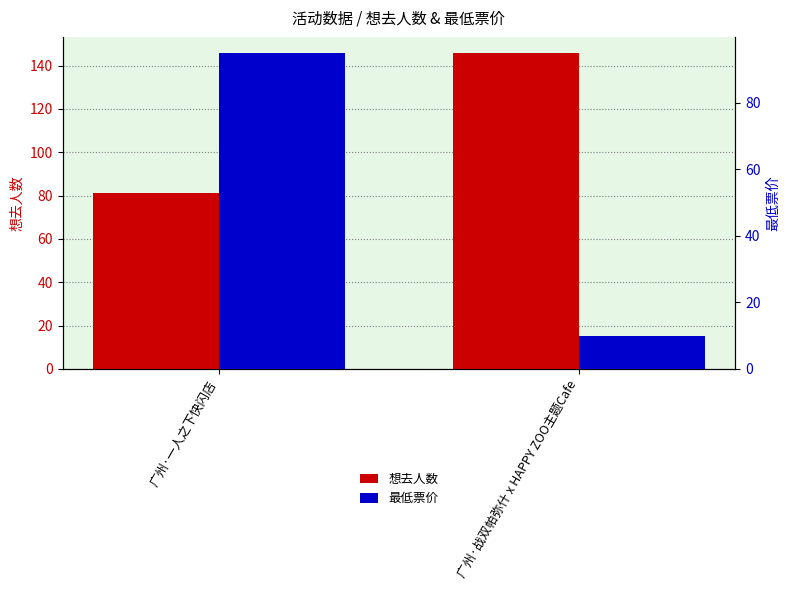

How many bars are there in total?

4